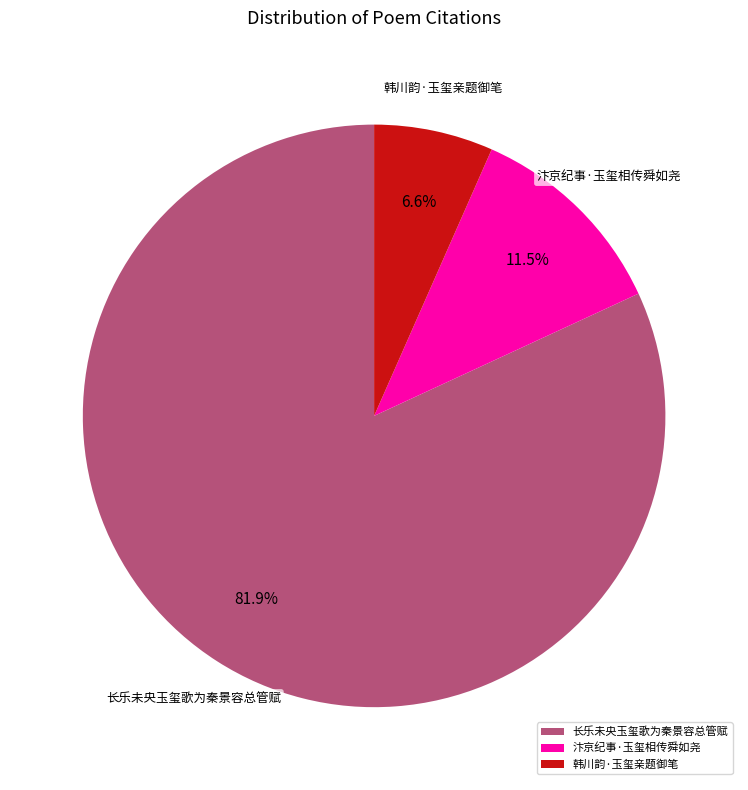

Which slice is the largest?

长乐未央玉玺歌为秦景容总管赋